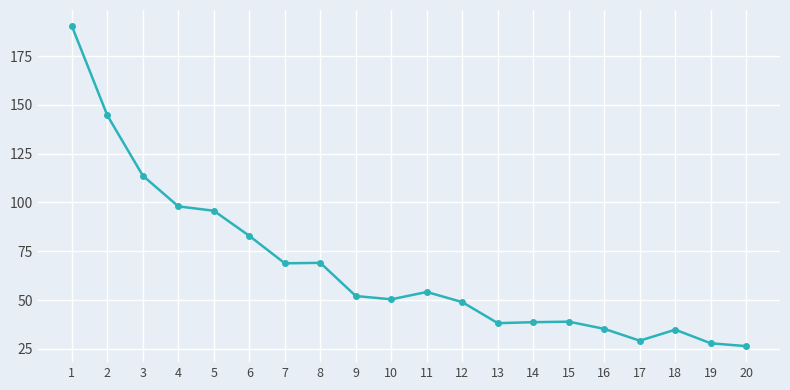

How many data points are above 52?

10